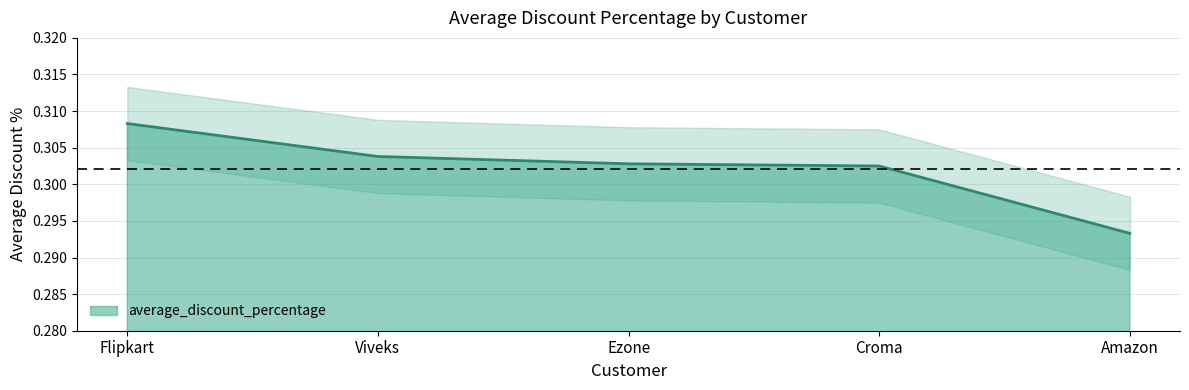

How many lines are shown in the chart?

1